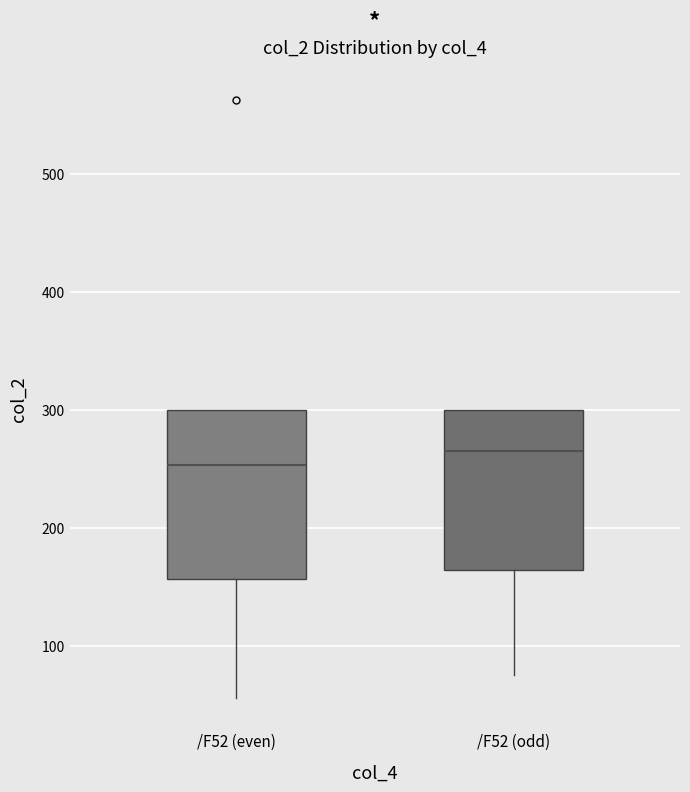

Reading left to right, transcribe this box plot: for each box, give where its median line is, the range the box spans, and where its two whiskers end, as read against the y-axis. The values are not printed on the chart, so give them approximately, as read against the axis.

/F52 (even): median 250, box 160 to 300, whiskers 60 to 300
/F52 (odd): median 270, box 160 to 300, whiskers 80 to 300